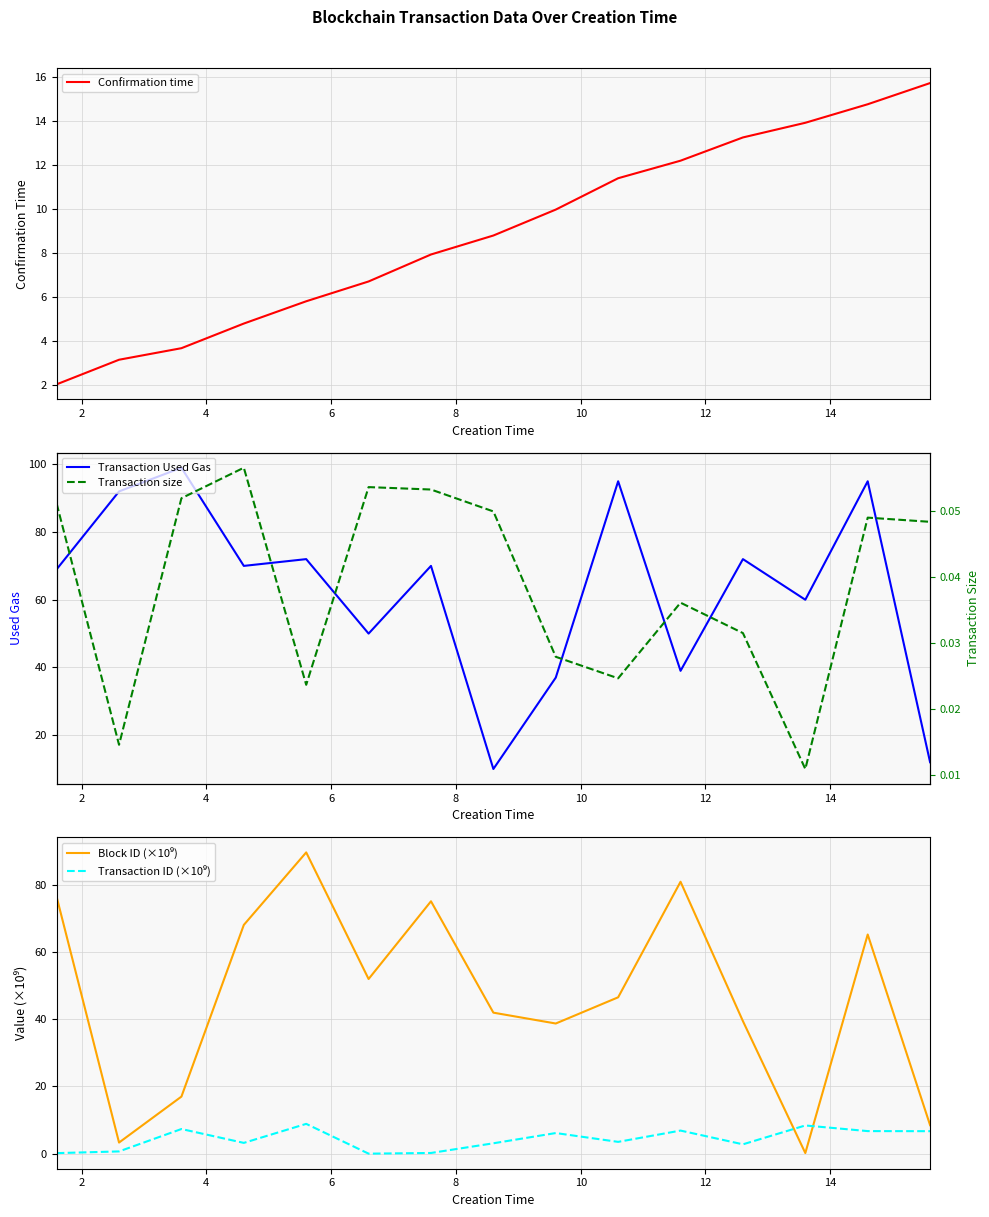

True or false: Transaction ID (×10⁹) and Transaction size intersect in this chart.

True